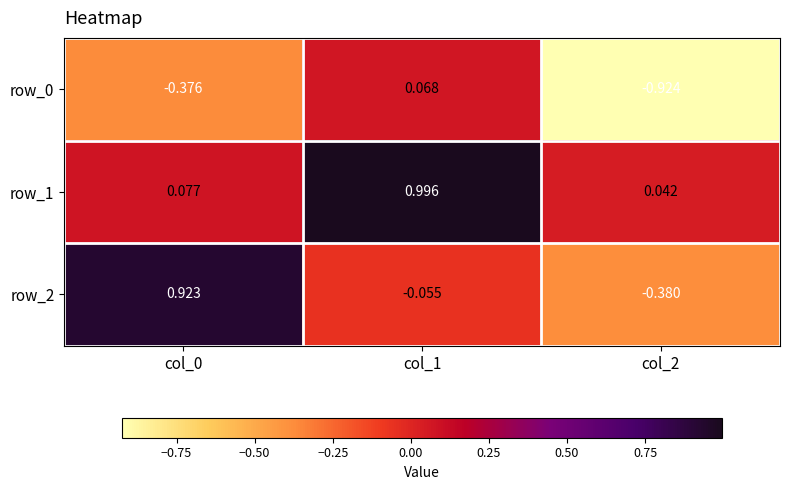

Is the value of row_1 at col_0 greater than the value of row_2 at col_0?

No